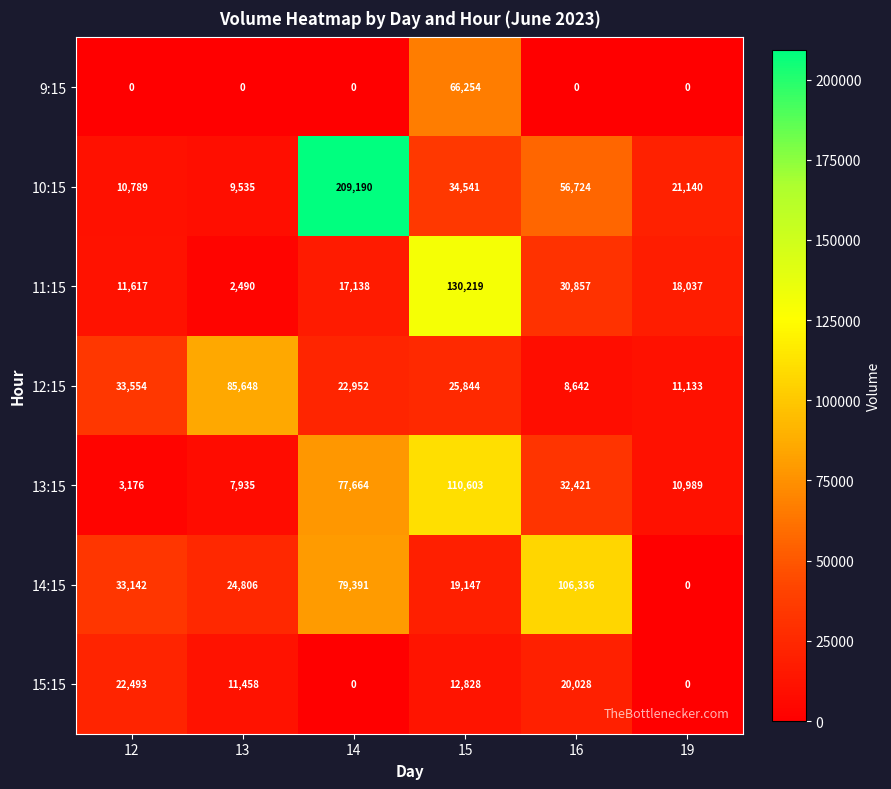

Is it true that 10:15 equals 8228 at 15?

False